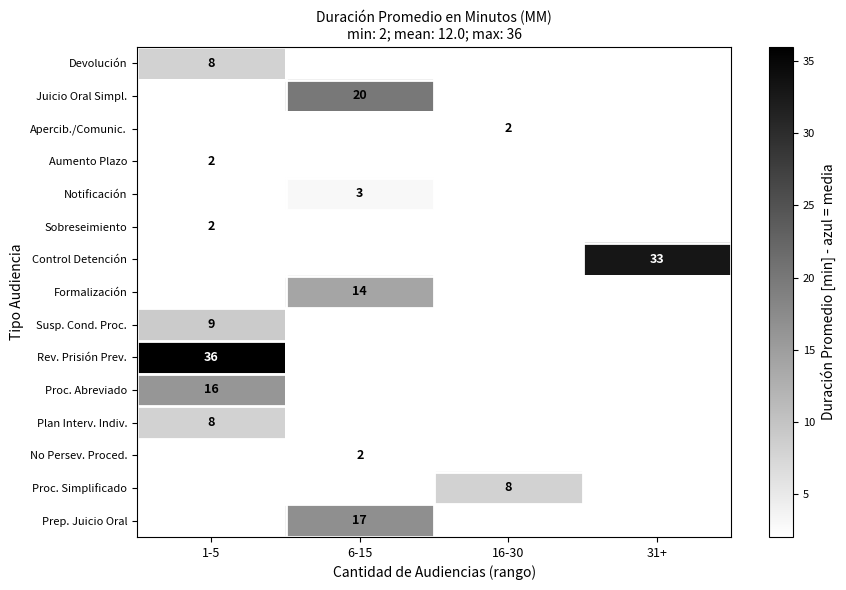

The value of No Persev. Proced. at 6-15 is 3. True or false?

False